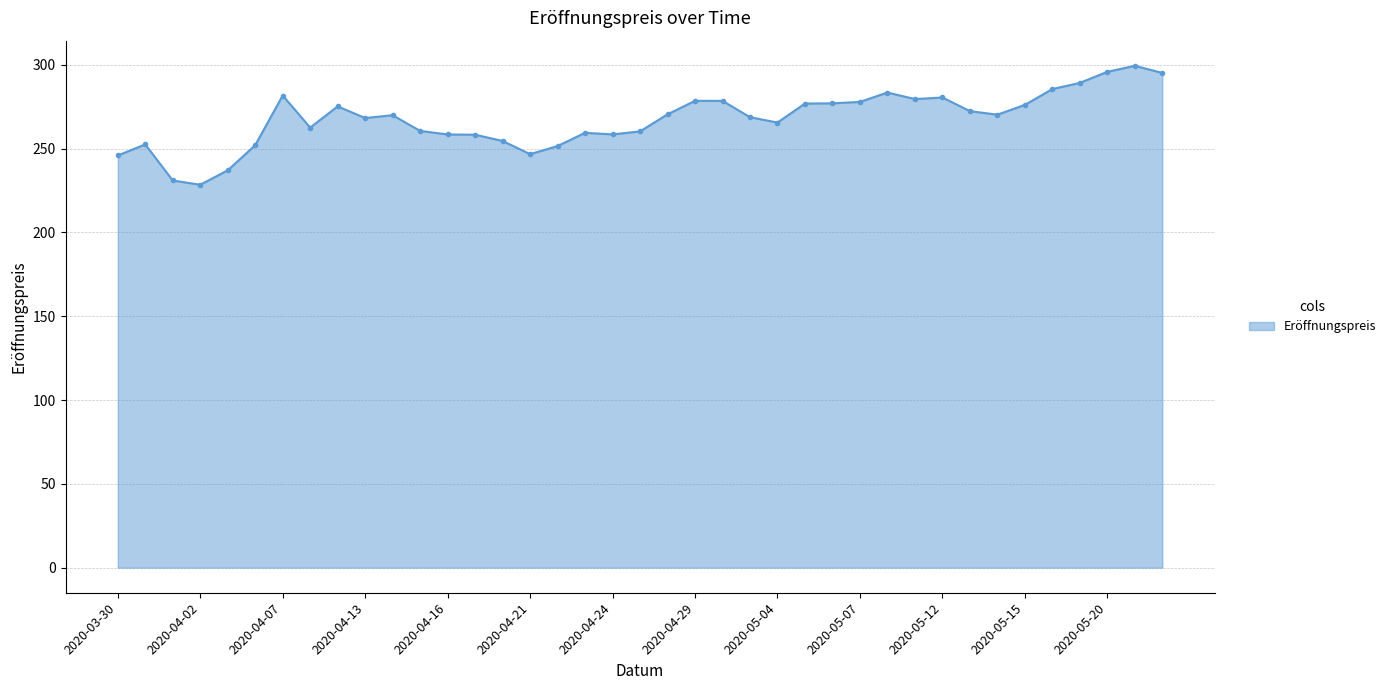

Does the chart have visible grid lines?

Yes